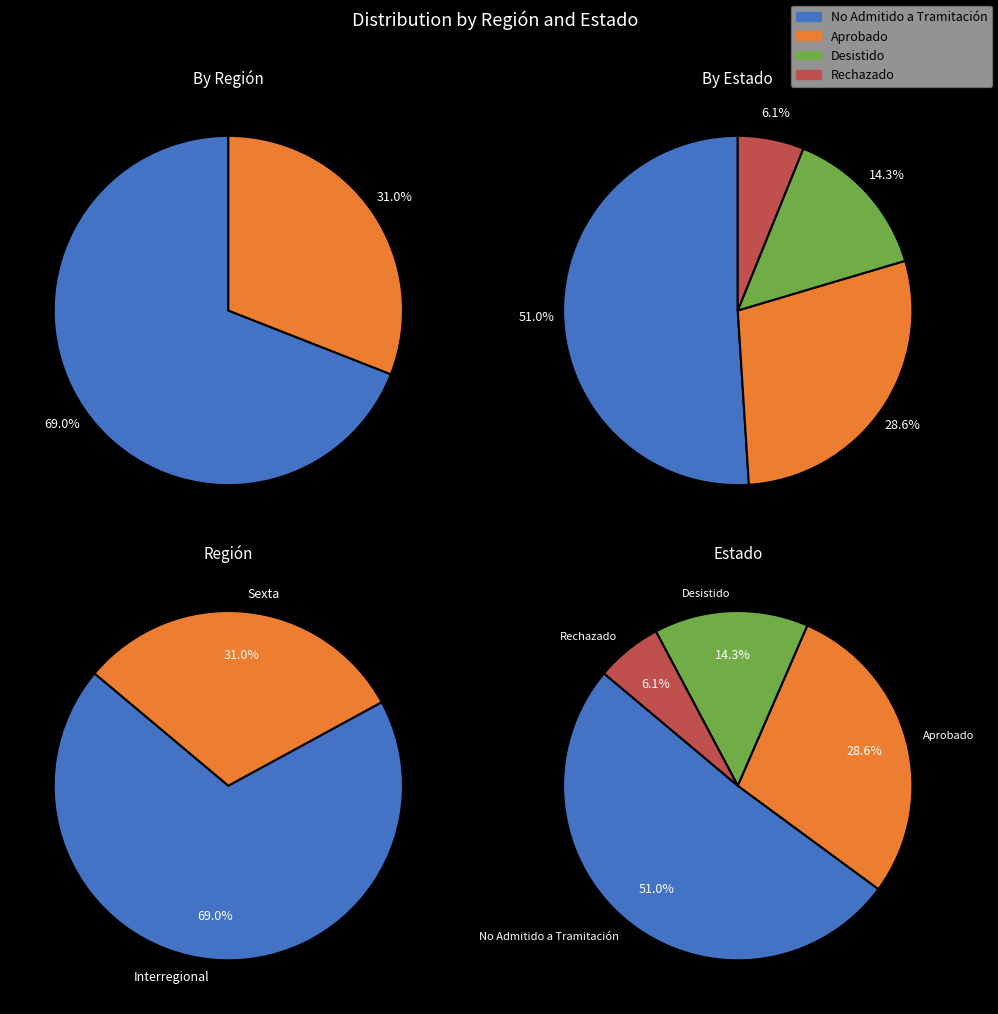

To the nearest percent, what is the average slice percentage?

25%